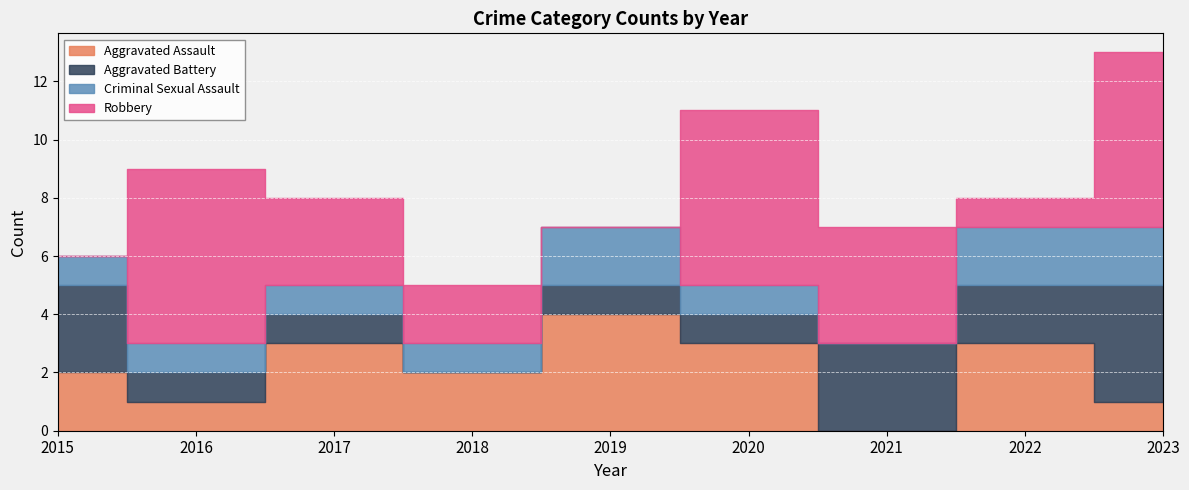

True or false: Aggravated Assault has a value of 1 at 2023.

True